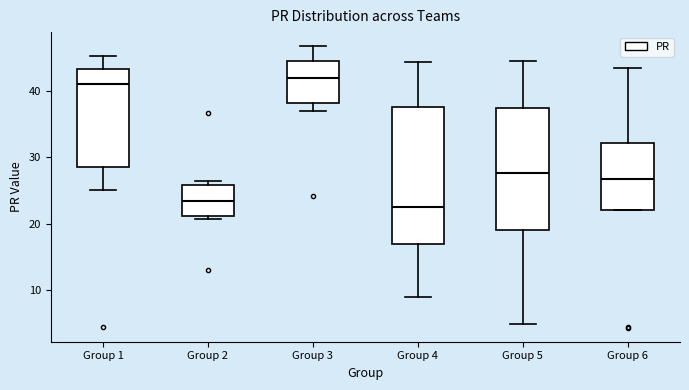

Comparing the boxes themselves (not the whiskers), which one is the tallest?

Group 4